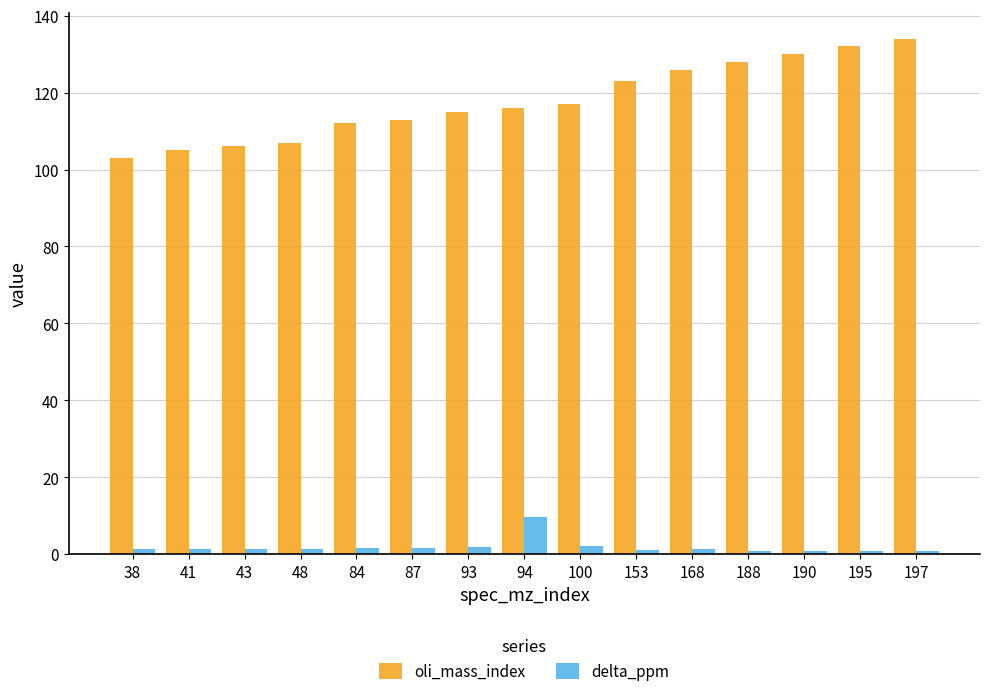

What is the maximum value for delta_ppm?

9.7